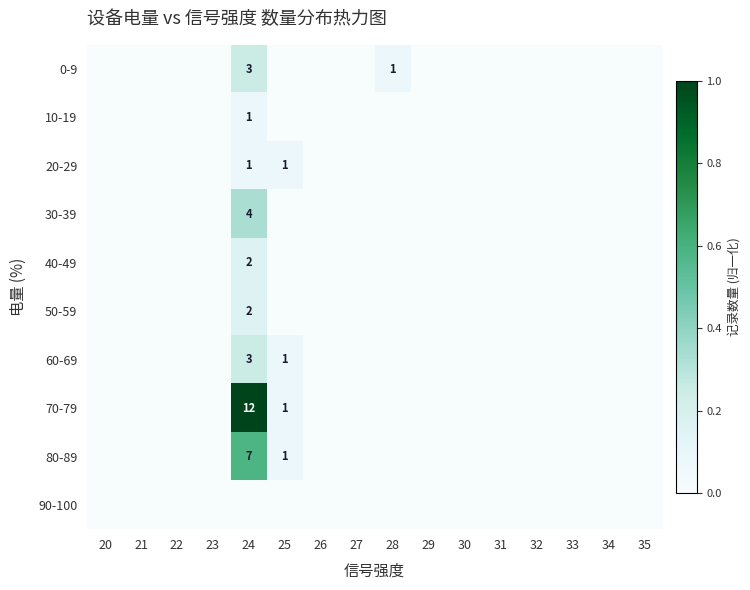

At which category is the sum across all series the highest?

24